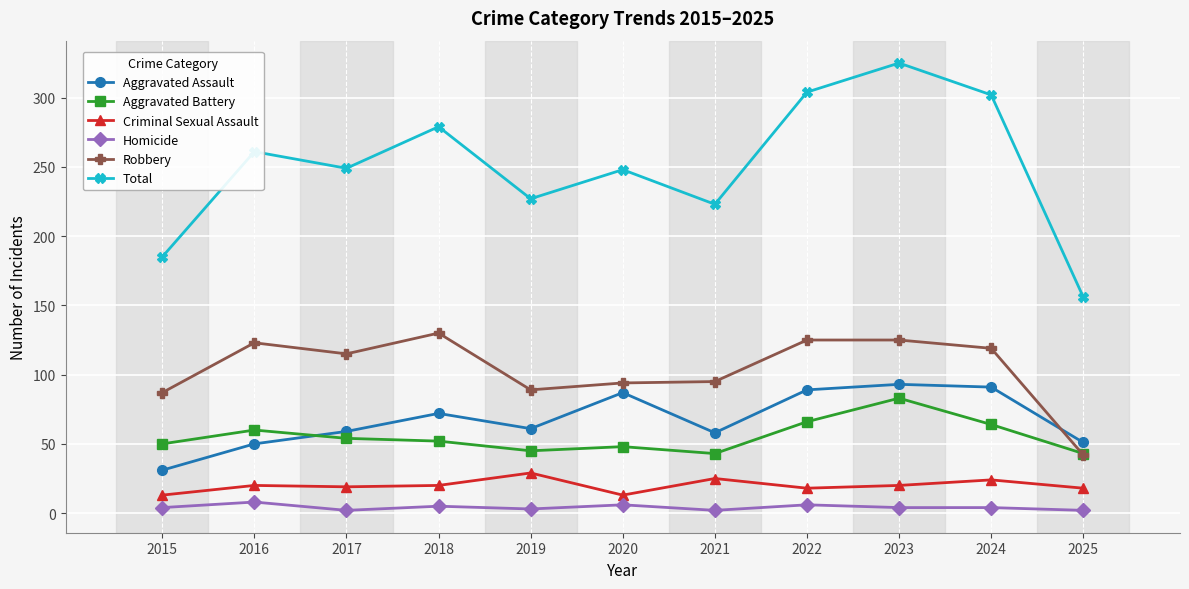

Which series has the widest spread of values?

Total